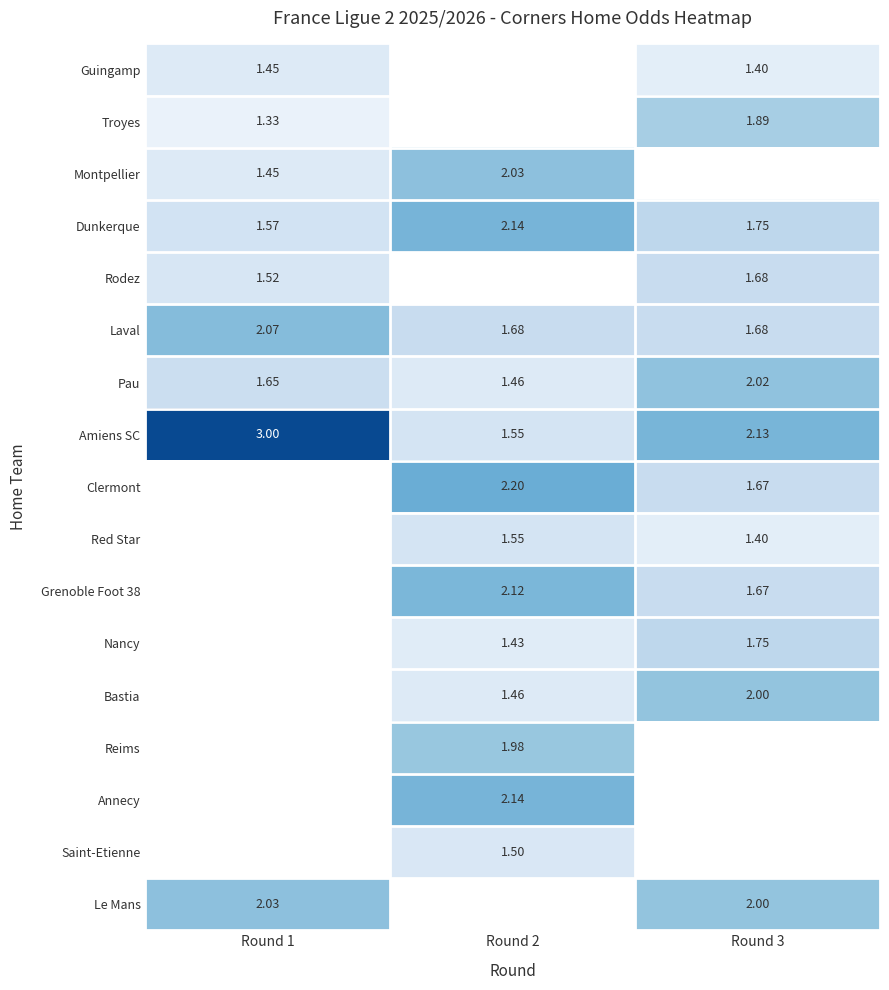

Is the value of Annecy at Round 2 greater than the value of Red Star at Round 2?

Yes